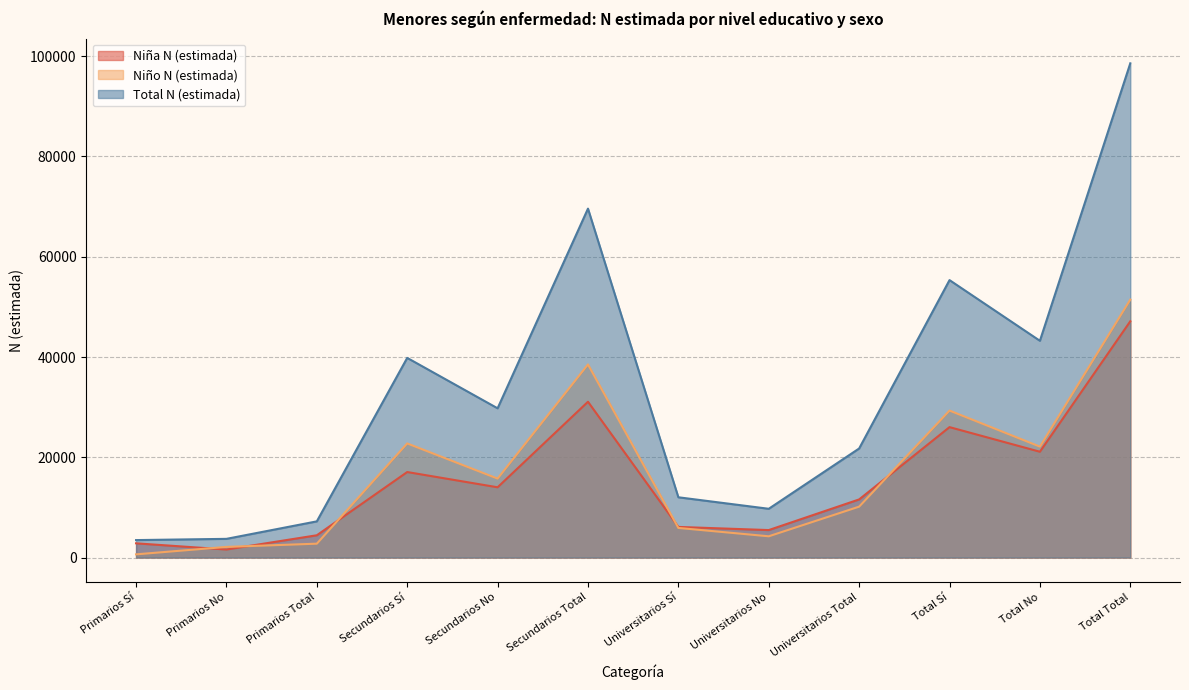

What is the sum of the Total N (estimada) values at Primarios Sí and Universitarios No?

13219